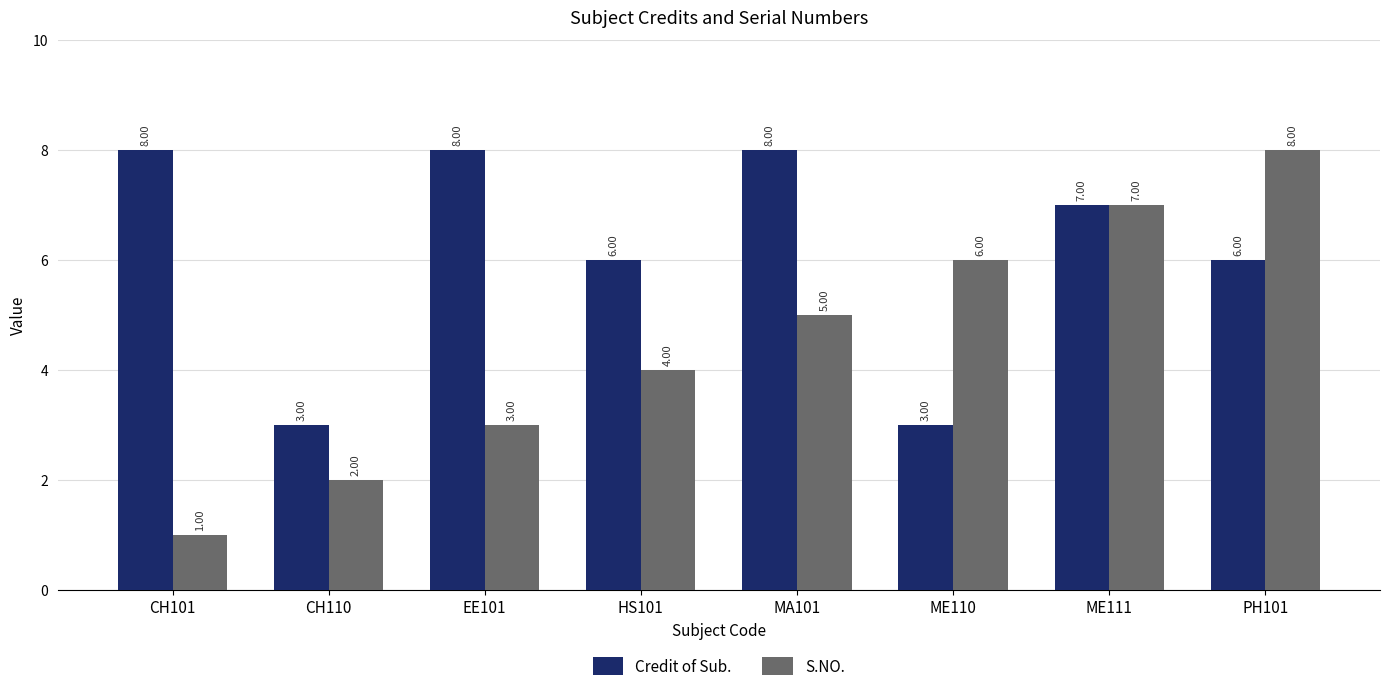

What is the difference between the maximum and minimum values in the Credit of Sub. series?

5